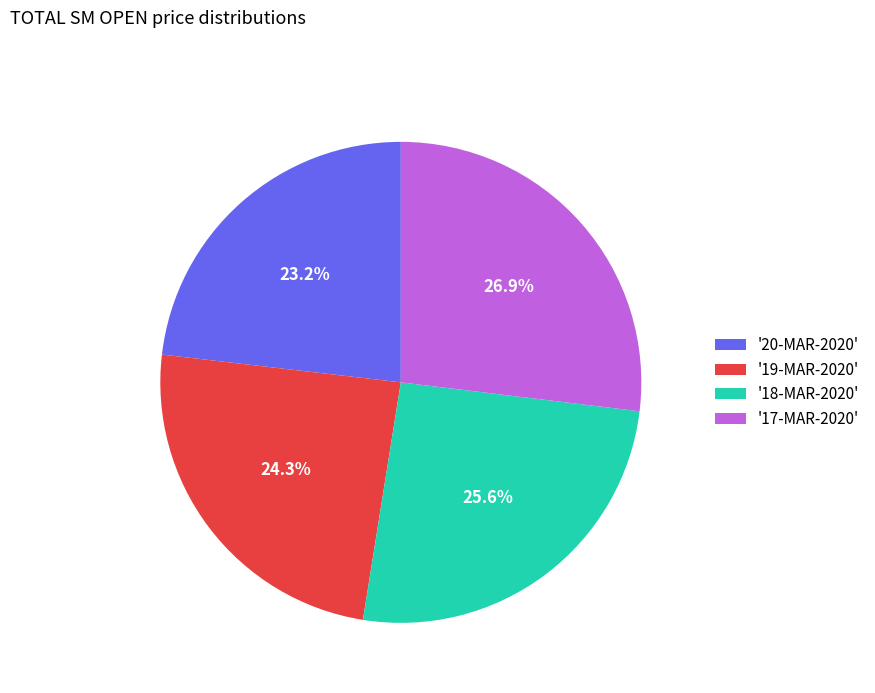

Rank the categories by value from lowest to highest.

'20-MAR-2020', '19-MAR-2020', '18-MAR-2020', '17-MAR-2020'